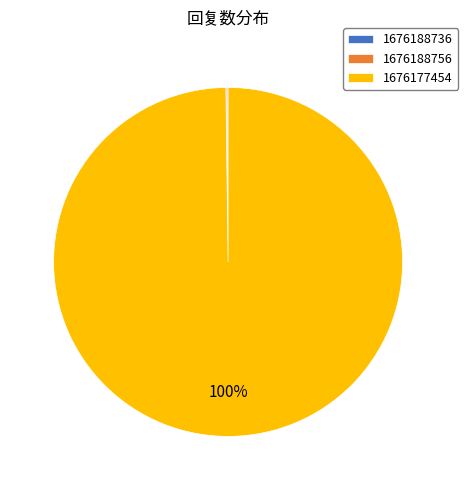

To the nearest percent, what is the difference between the largest and smallest slice percentages?

100%